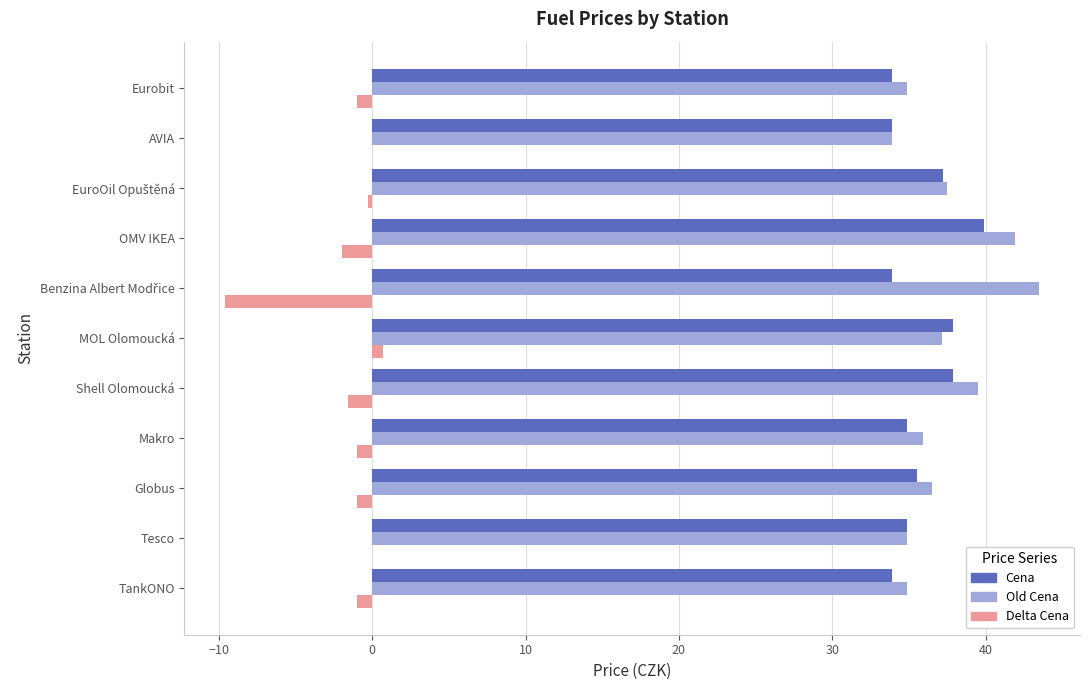

Is the value of Delta Cena at Eurobit greater than the value of Cena at TankONO?

No